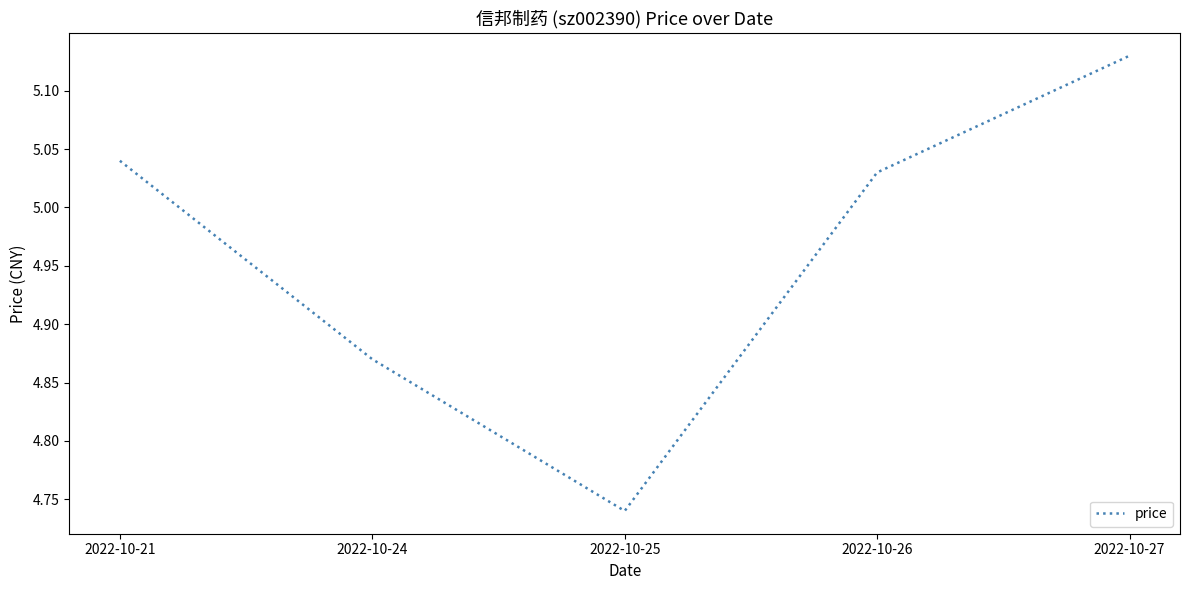

Rank the categories by value from lowest to highest.

2022-10-25, 2022-10-24, 2022-10-26, 2022-10-21, 2022-10-27